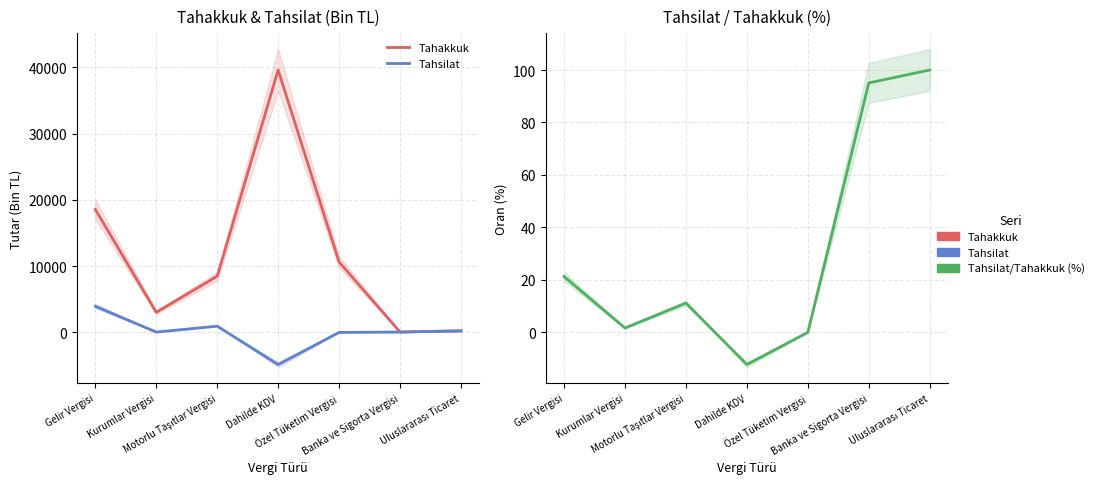

How many data points in Tahsilat are above 58?

3